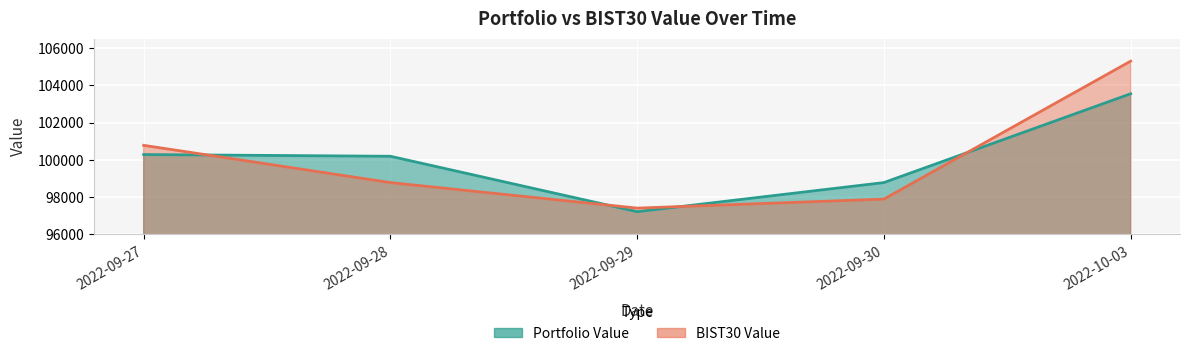

How many lines are shown in the chart?

2